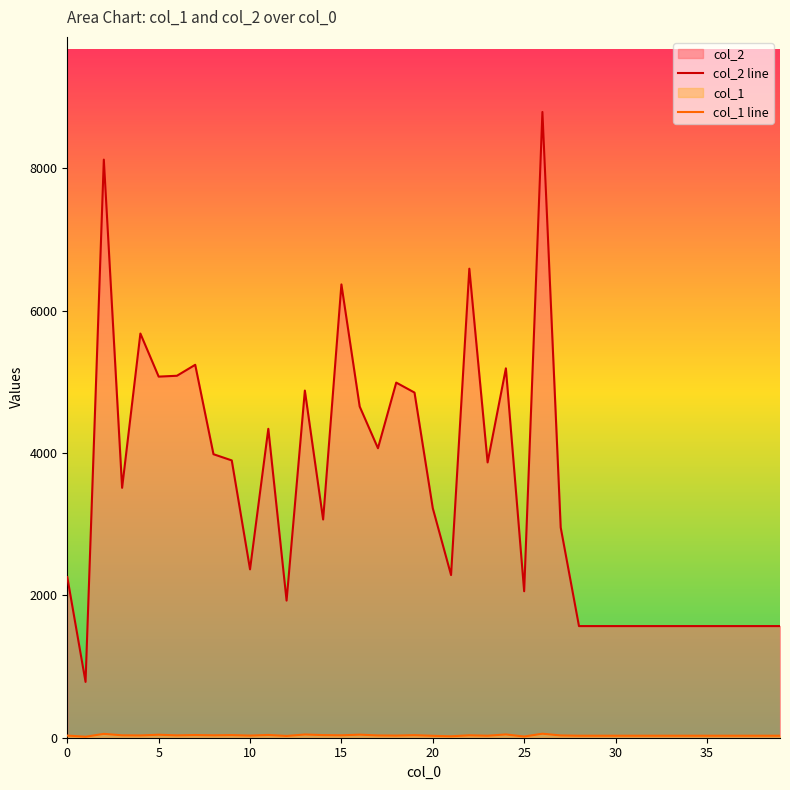

Which series has the largest total across all categories?

col_2 line